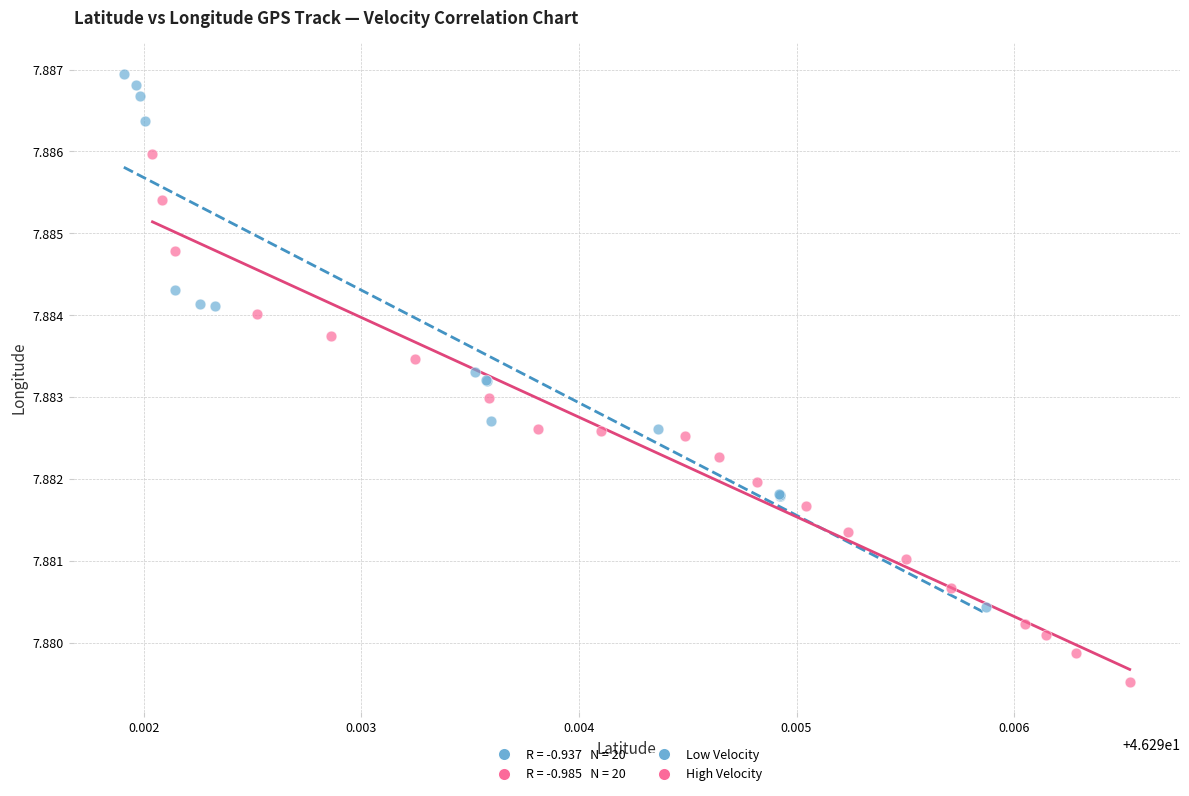

Which series has the widest spread of Y values?

Low Velocity